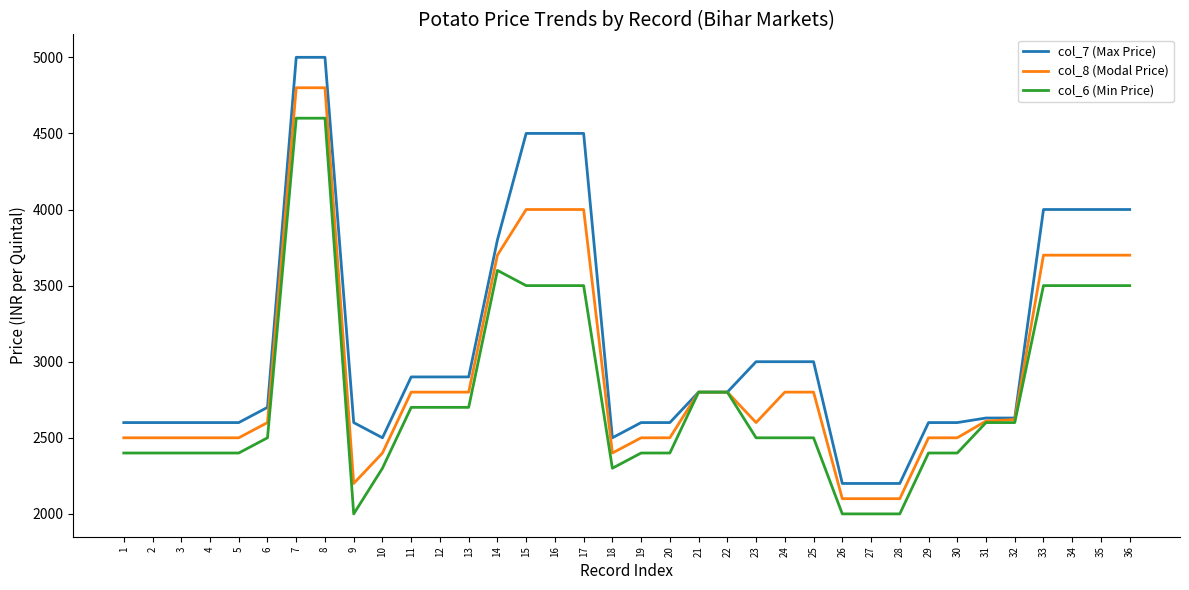

How many series are shown in this chart?

3